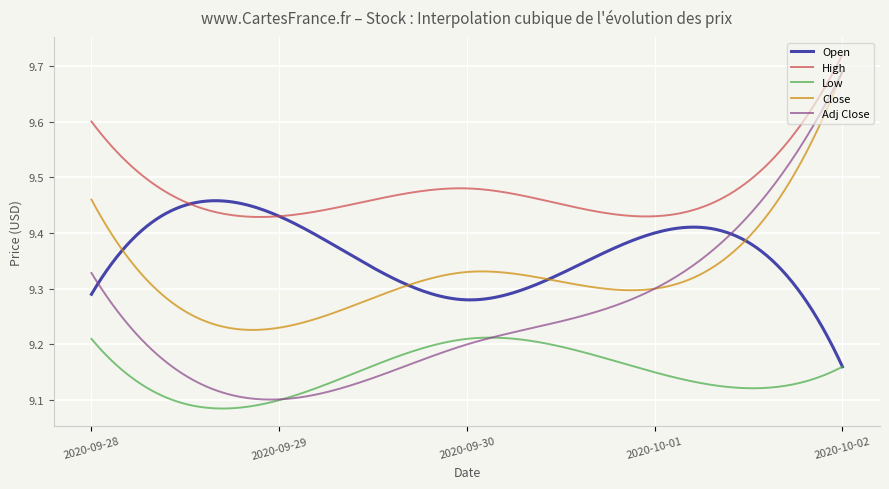

Which series has the largest range (max minus min)?

Adj Close